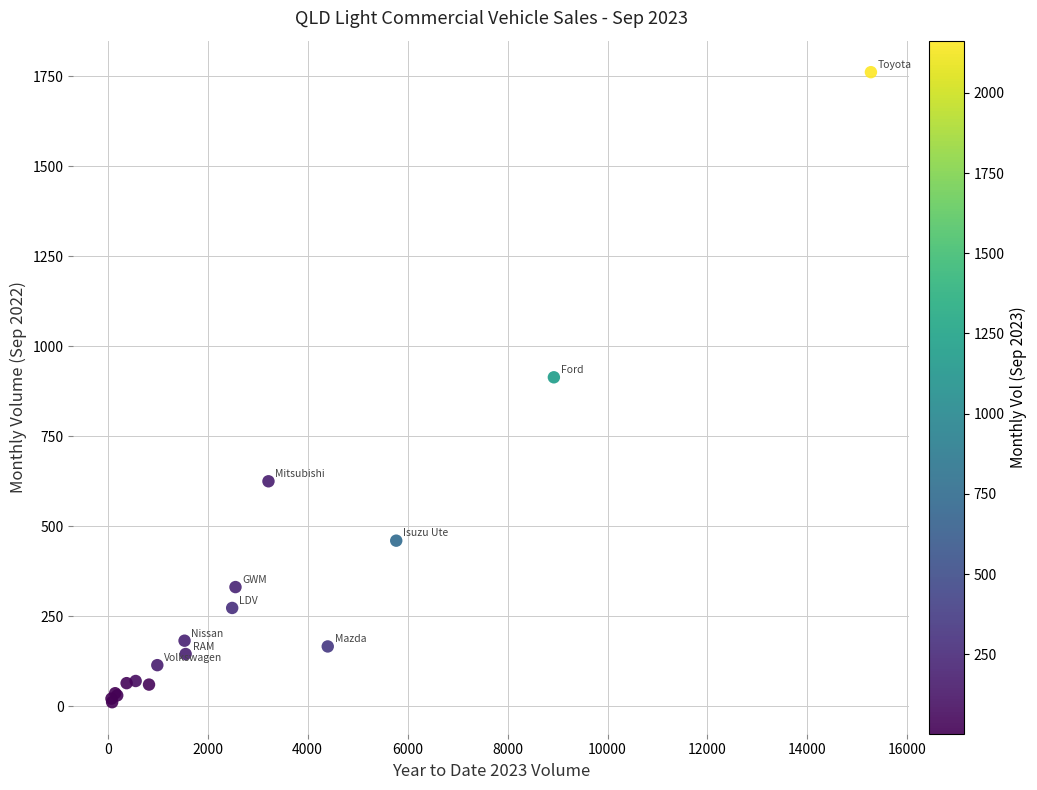

What Y value in the scatter plot is closest to 886?

914